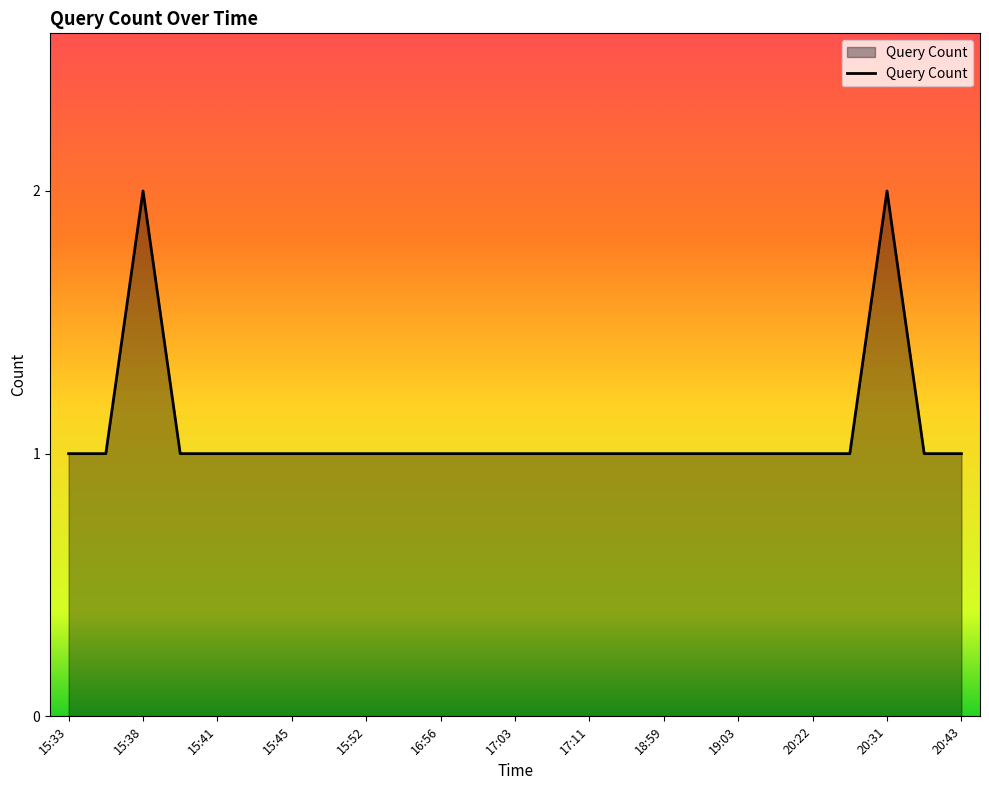

What is the sum of all values?

27